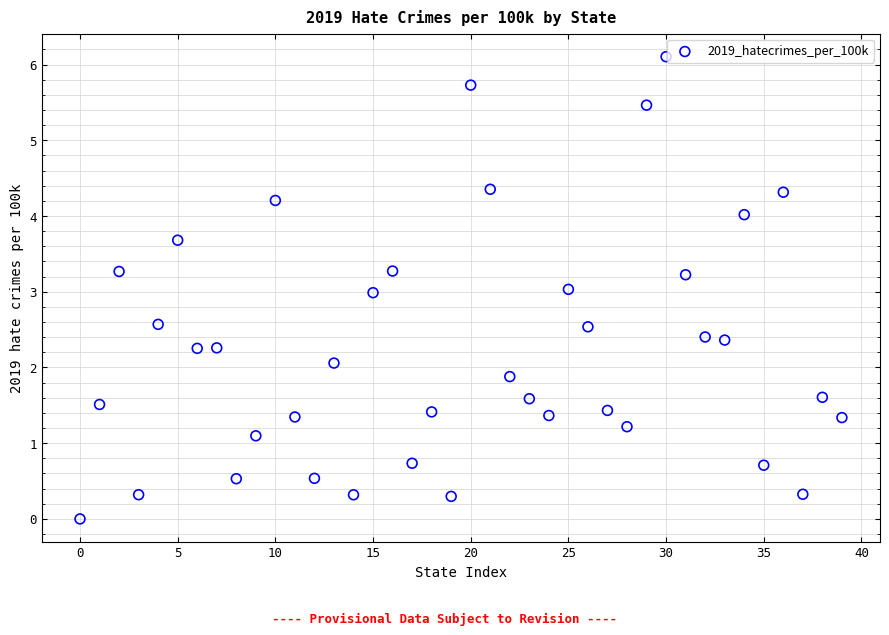

What is the range of Y values (max minus min)?

6.1